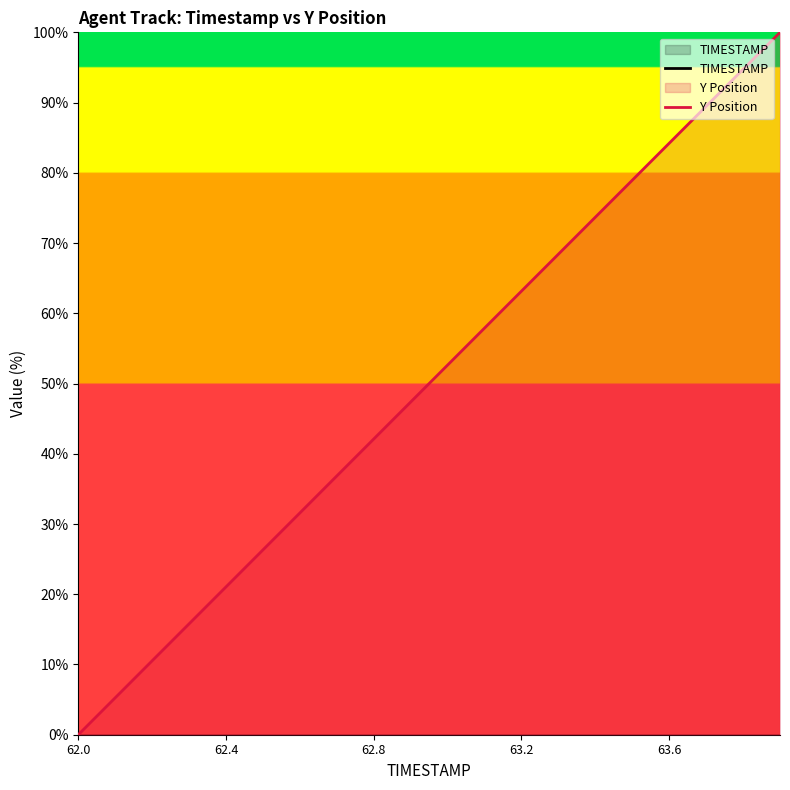

What is the difference between the maximum and minimum values in the TIMESTAMP series?

7.5